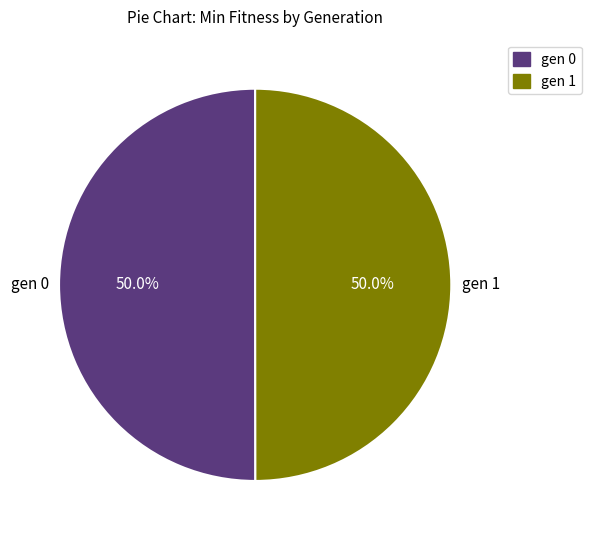

True or false: gen 1 accounts for 40% of the total.

False